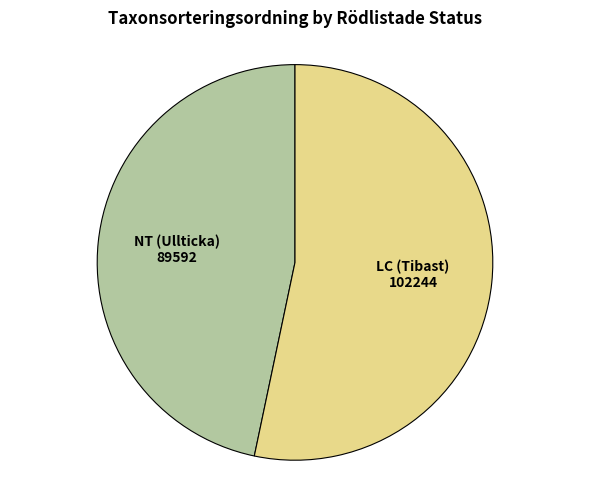

What is the ratio of the value at LC (Tibast) to the value at NT (Ullticka)?

1.1